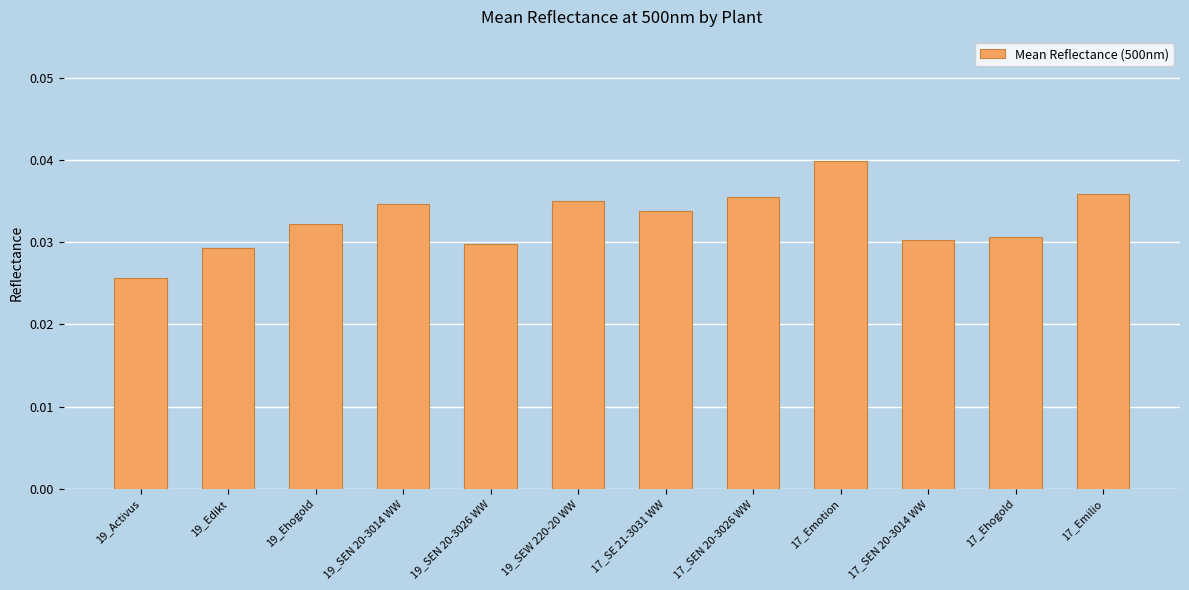

What is the label of the 3rd bar from the left?

19_Ehogold